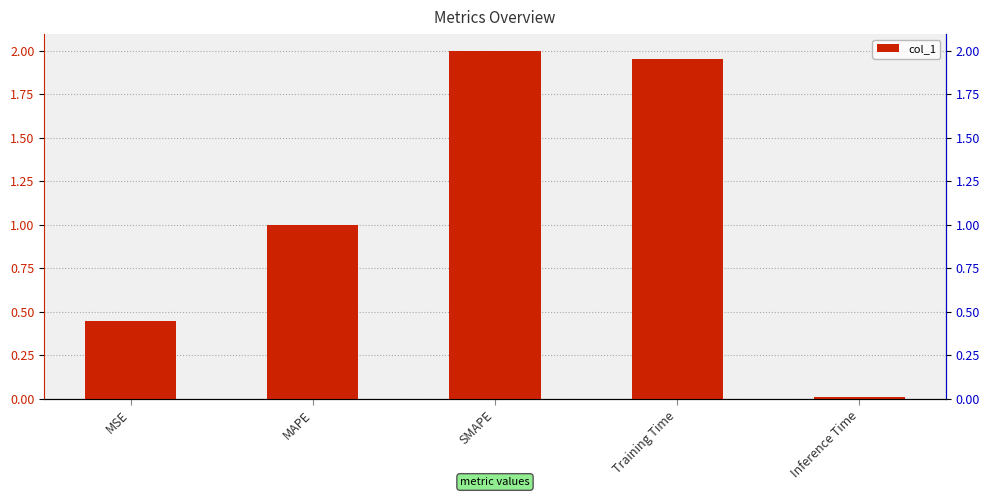

Rank the categories by value from highest to lowest.

SMAPE, Training Time, MAPE, MSE, Inference Time